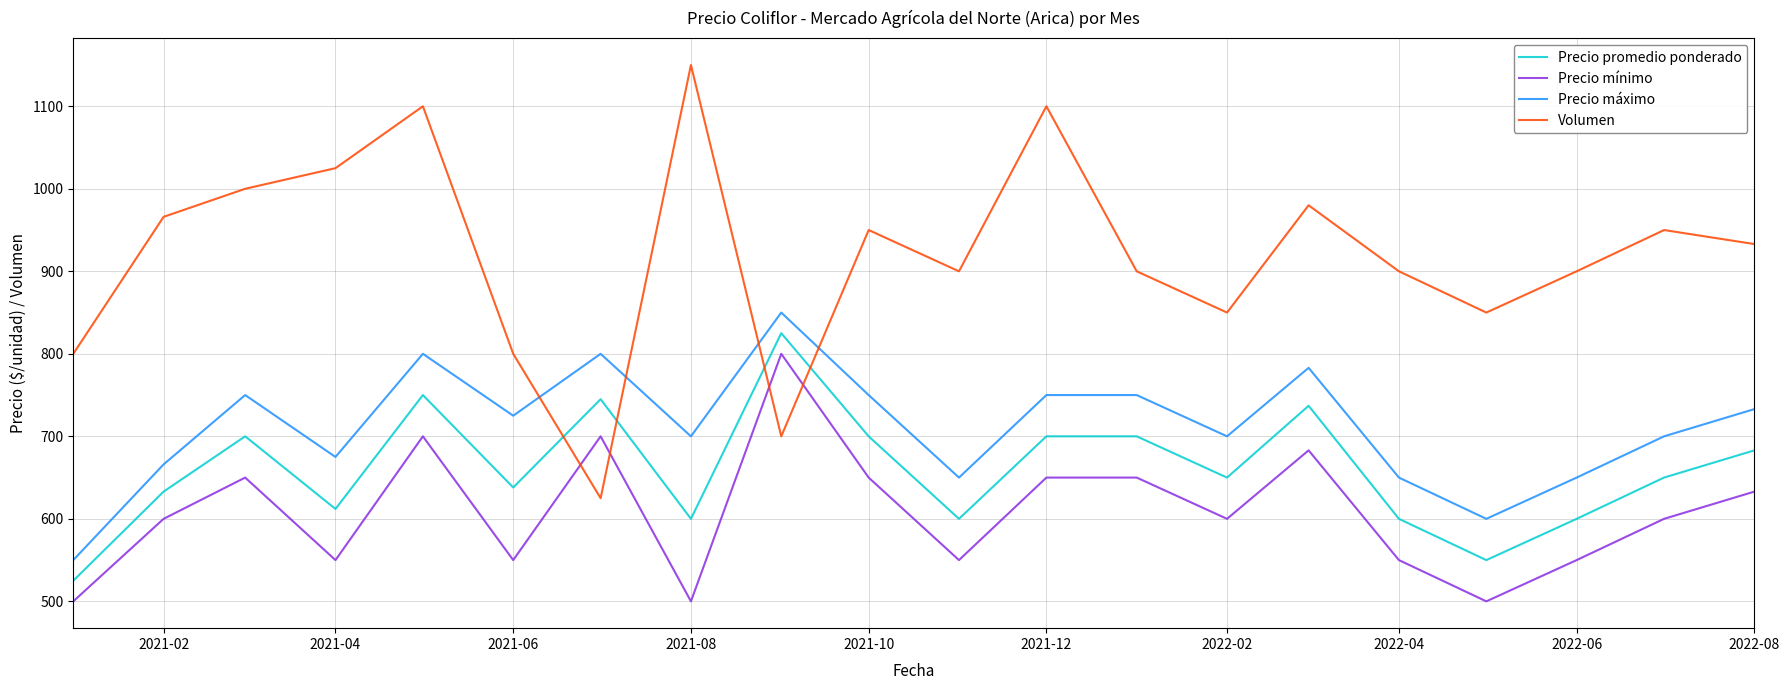

List the series in order of their overall mean, highest first.

Volumen, Precio máximo, Precio promedio ponderado, Precio mínimo